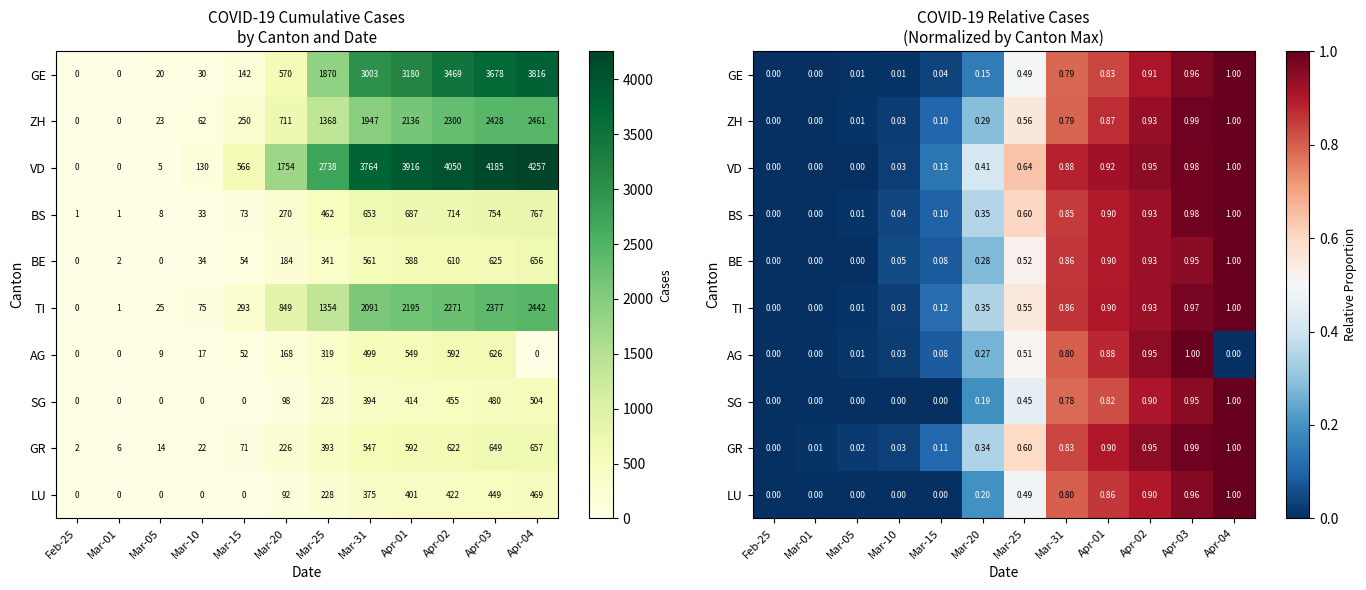

What is the difference between the maximum and second lowest values in the AG series?

1.0